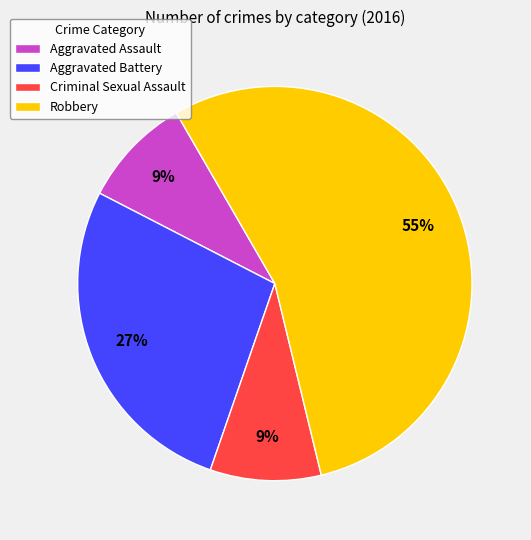

Count the number of slices in the pie.

4